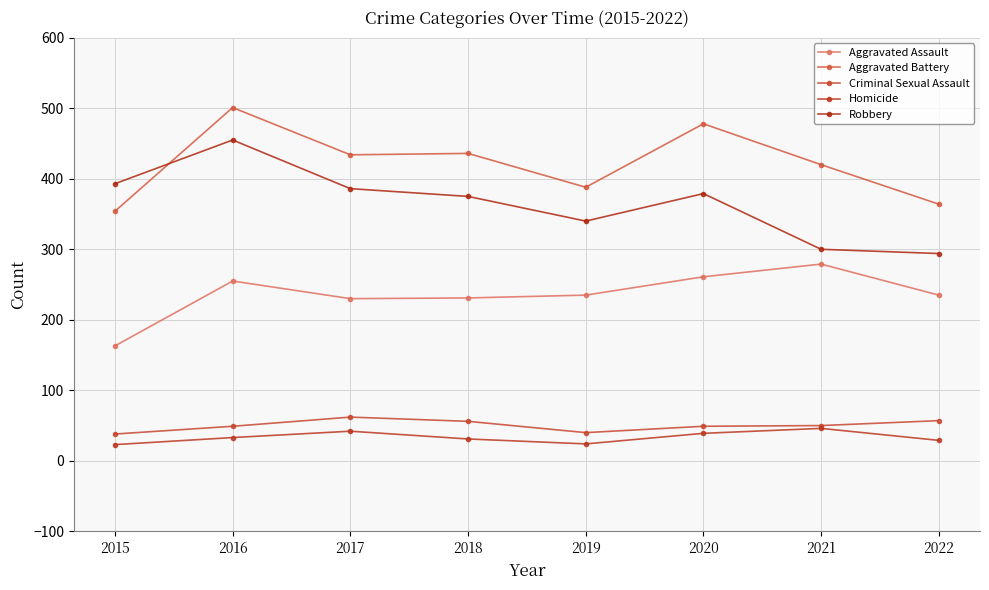

How many distinct data groups are displayed?

5